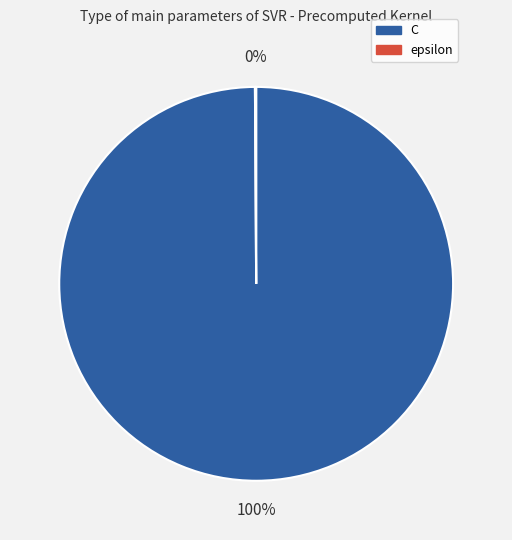

What is the majority slice?

C